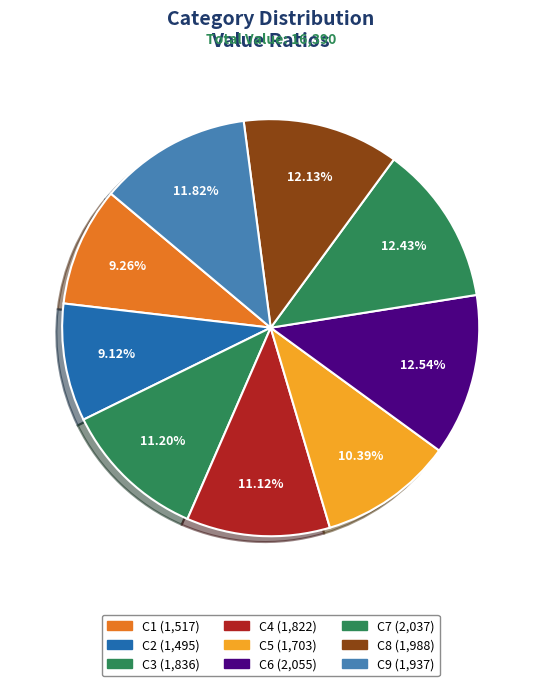

Count the number of slices in the pie.

9